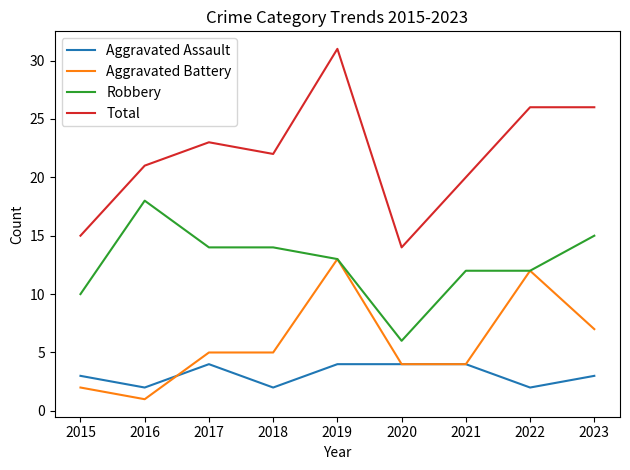

At how many categories does at least one series exceed 12?

9